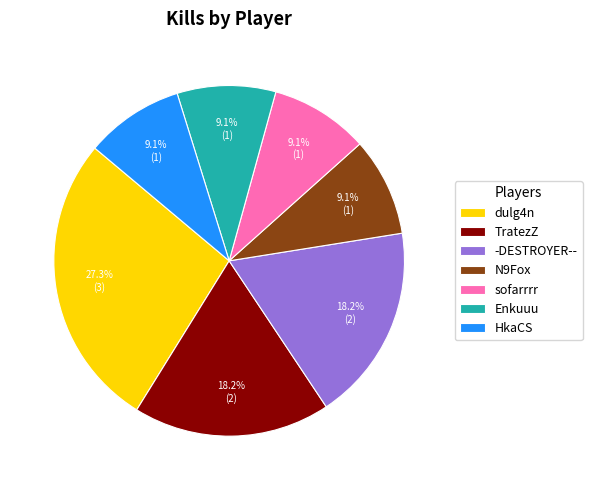

What portion of the pie excludes dulg4n?

72.7%